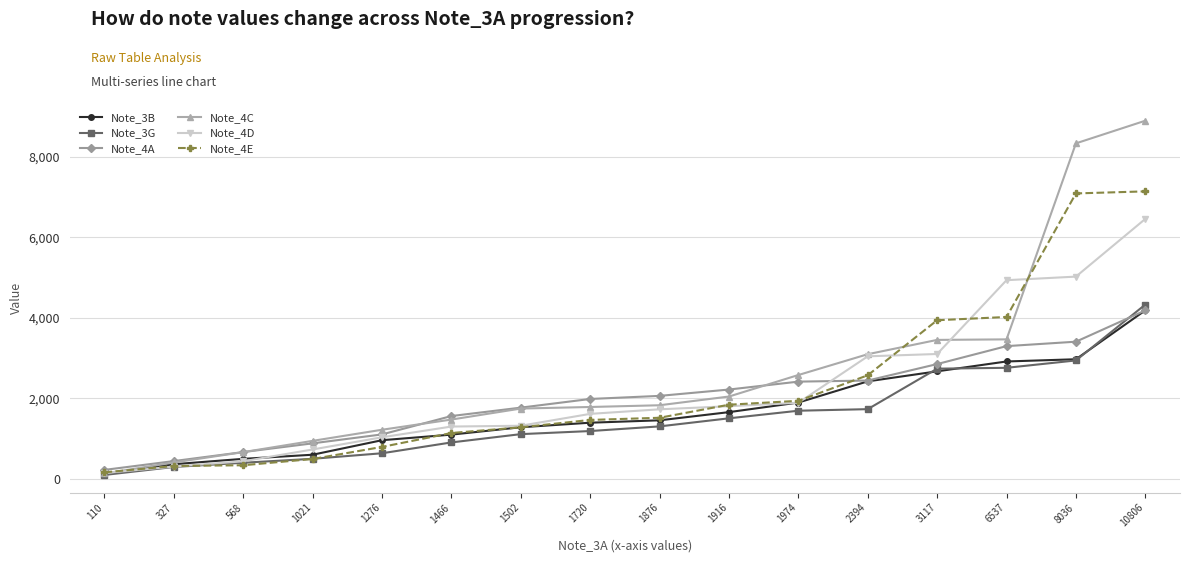

What are all the series names shown in the legend?

Note_3B, Note_3G, Note_4A, Note_4C, Note_4D, Note_4E